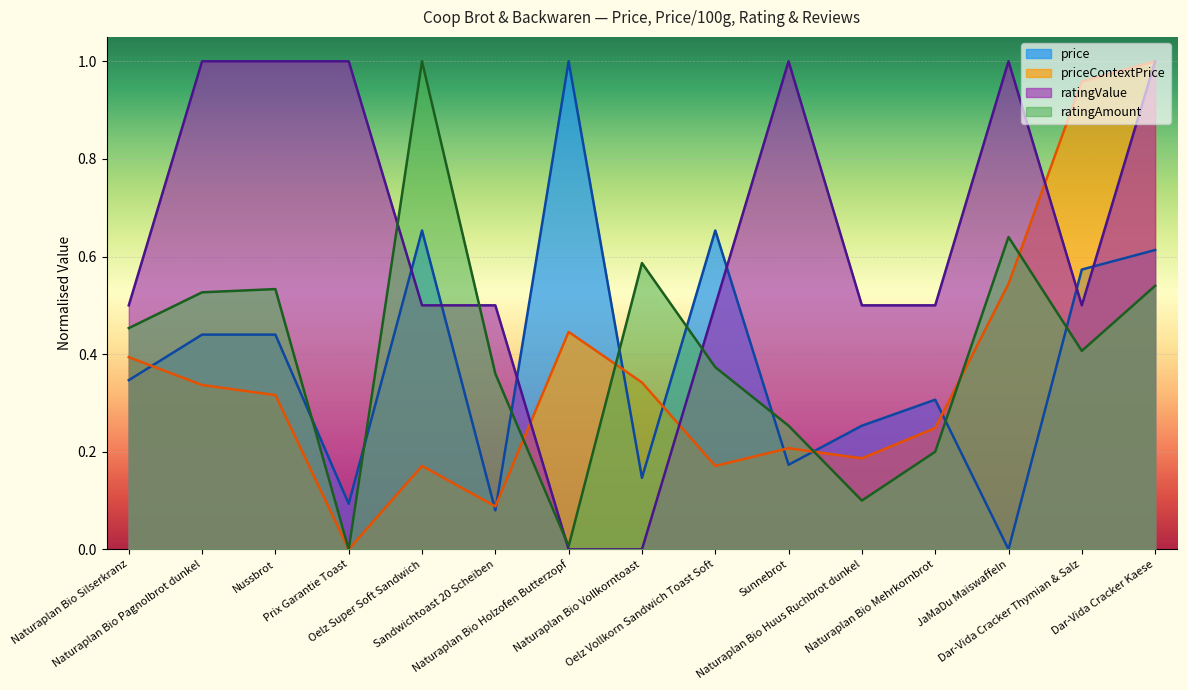

At Prix Garantie Toast, list the series in order from largest to smallest.

ratingValue, price, priceContextPrice, ratingAmount